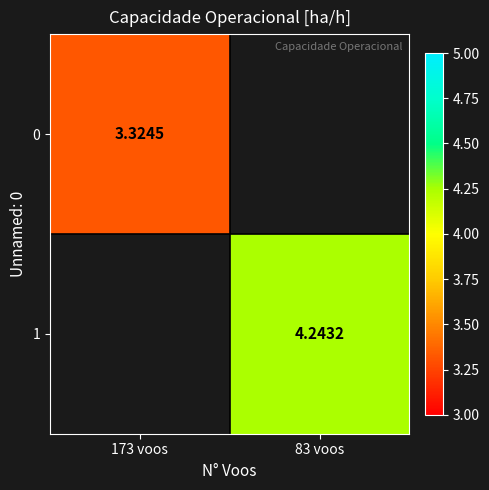

Is the value of 0 at 173 voos greater than the value of 1 at 83 voos?

No